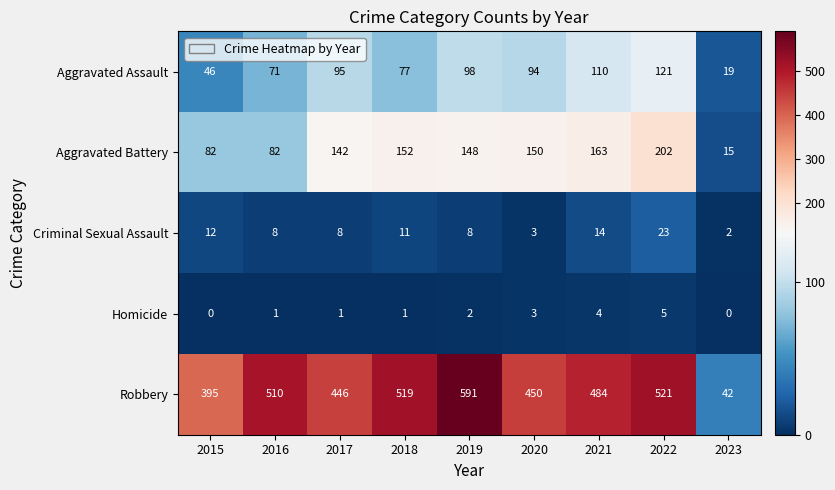

At which label is Criminal Sexual Assault closest to 12?

2015